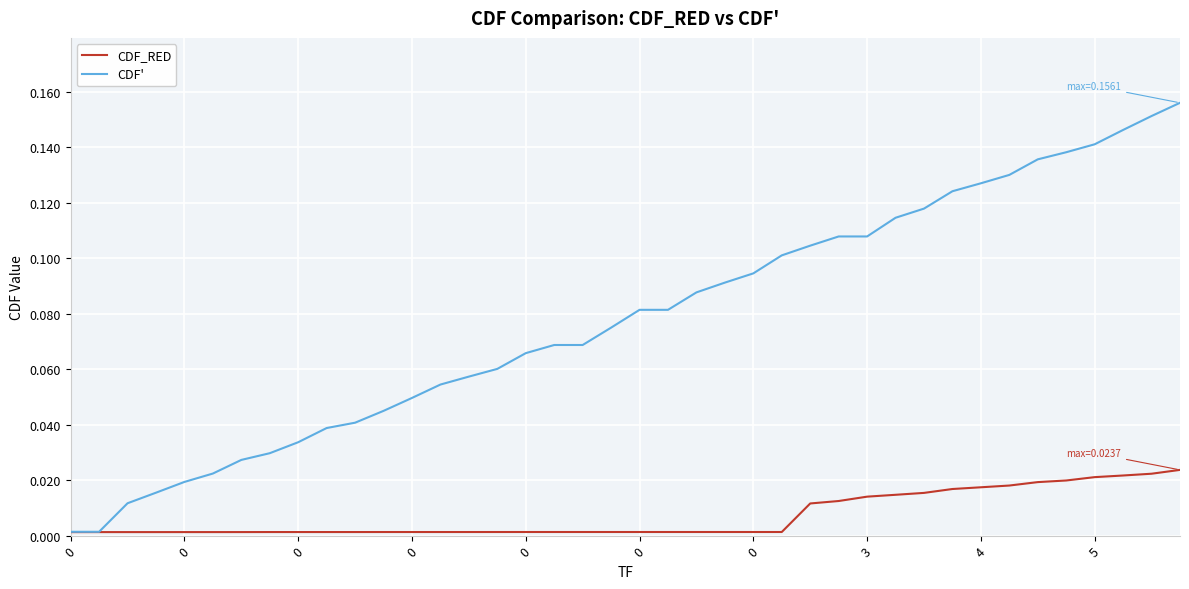

Which series has the largest range (max minus min)?

CDF'